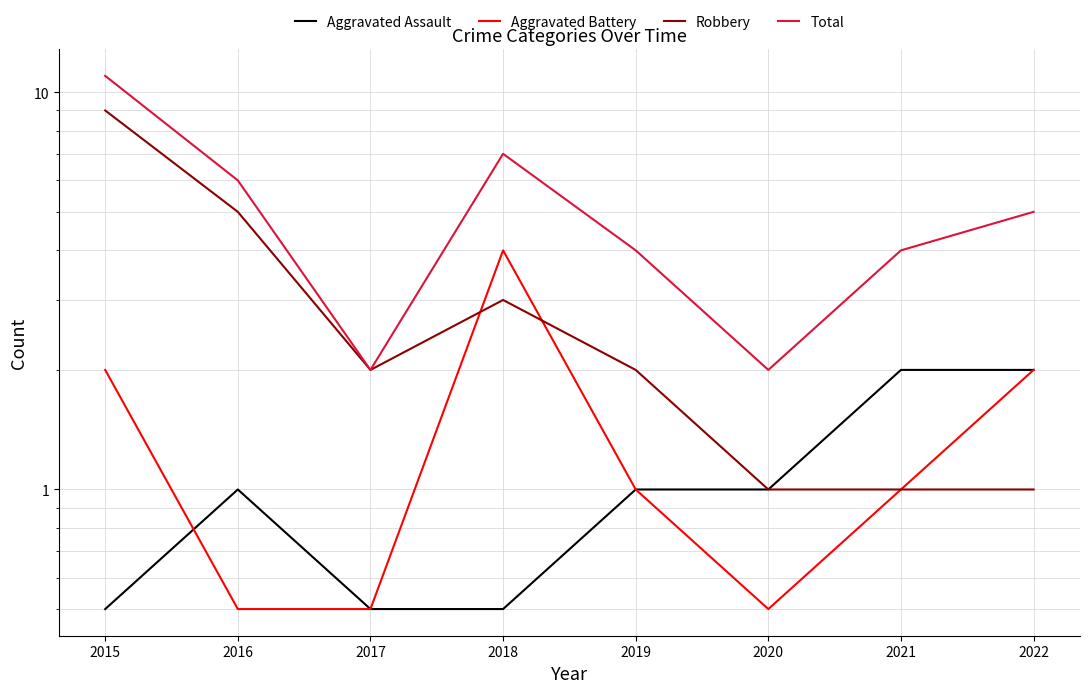

The Aggravated Battery series shows 0.5 at 2016. True or false?

True